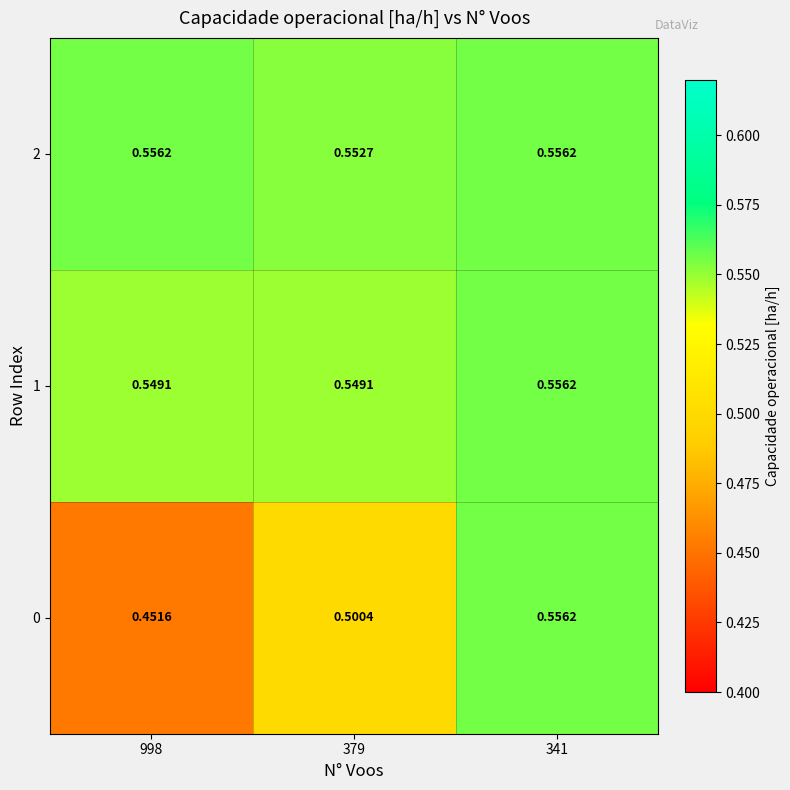

Is the value of 0 at 998 greater than the value of 1 at 998?

No